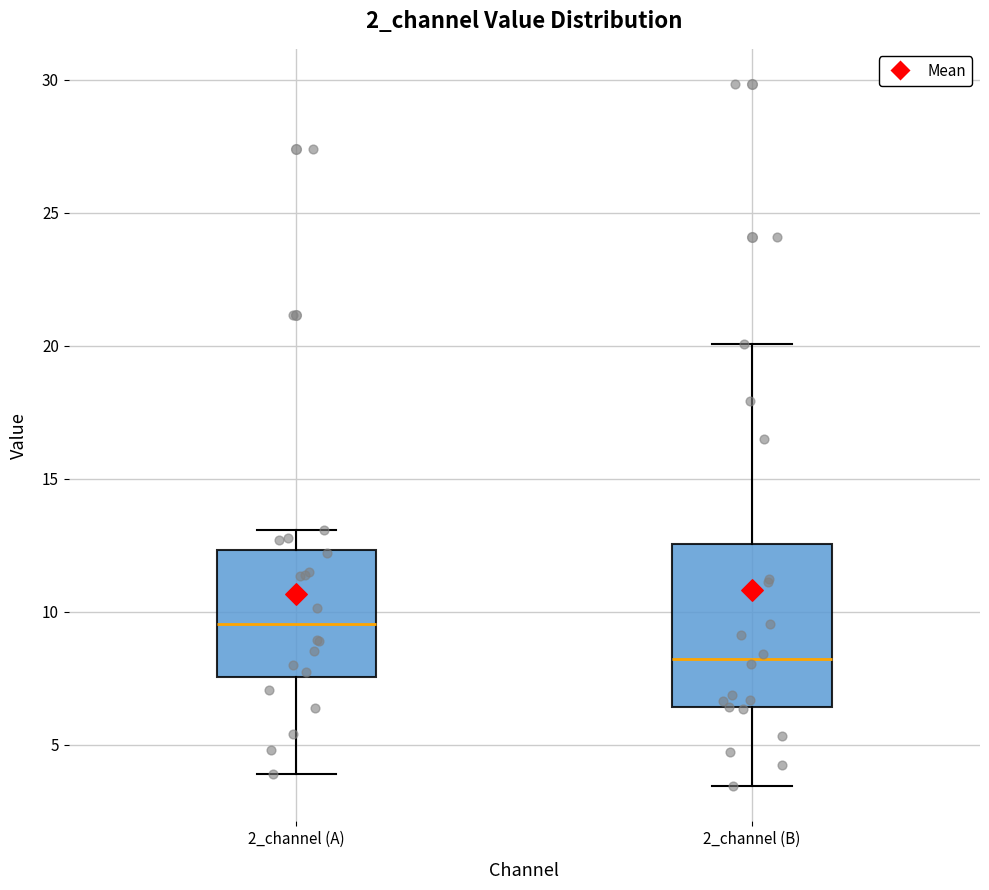

Reading left to right, read every box against the y-axis: the position of its median line, the range the box covers, and the ends of its whiskers. The values are not printed on the chart, so give them approximately, as read against the axis.

2_channel (A): median 9.5, box 7.5 to 12.5, whiskers 4.0 to 13.0
2_channel (B): median 8.0, box 6.5 to 12.5, whiskers 3.5 to 20.0